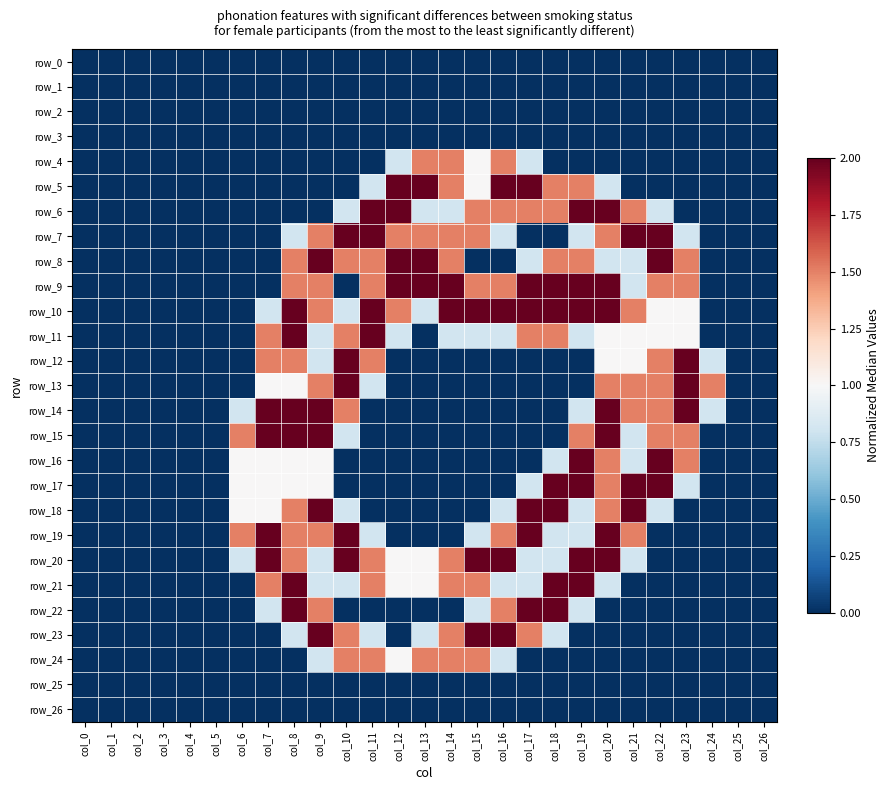

True or false: row_12 has a value of 0.0 at col_13.

True